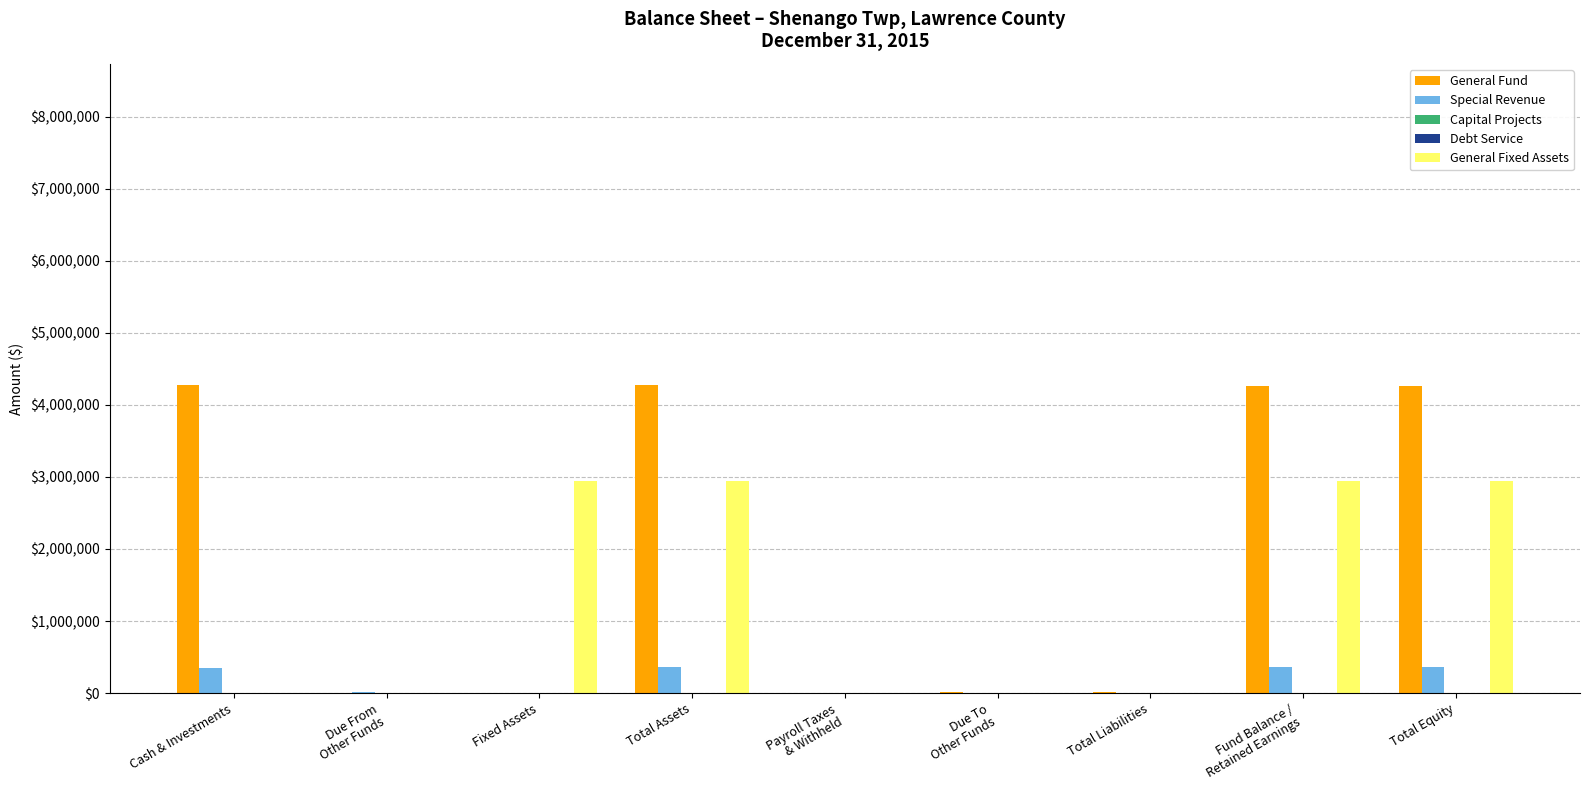

Rank the series at Total Liabilities from lowest to highest value.

Capital Projects, Debt Service, General Fixed Assets, Special Revenue, General Fund